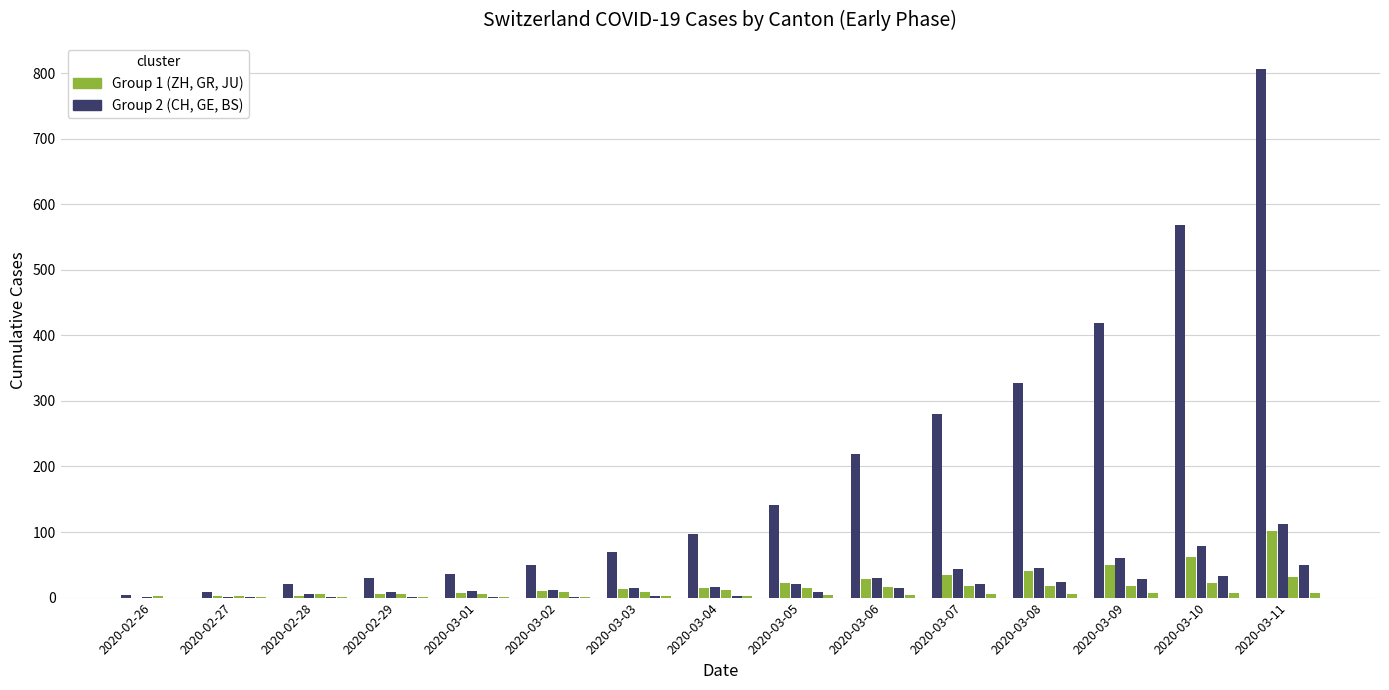

Does the chart contain stacked bars?

No